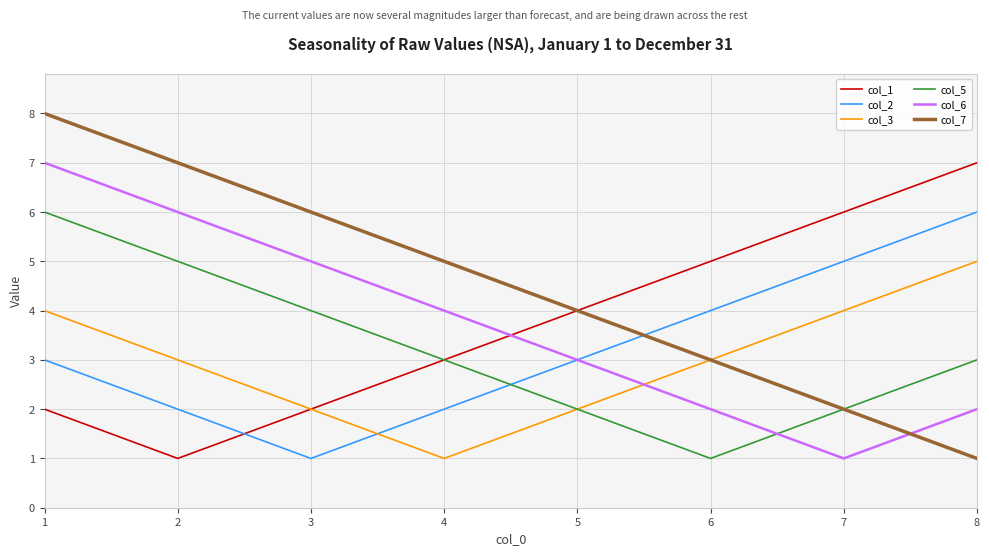

What is the sum of the col_2 values at 7 and 5?

8